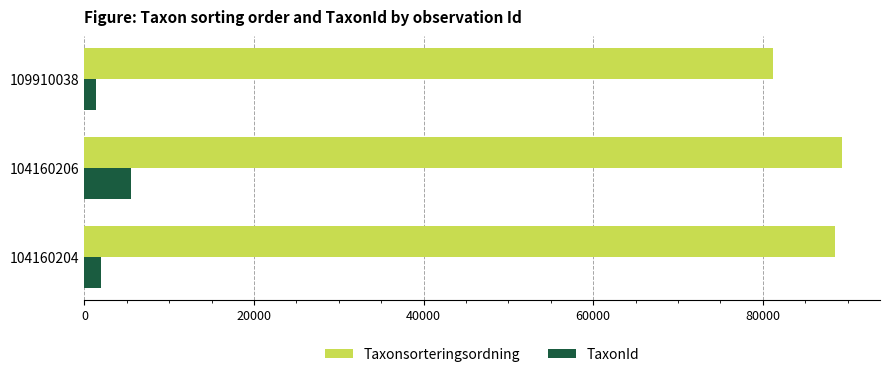

Which series has the largest total across all categories?

Taxonsorteringsordning